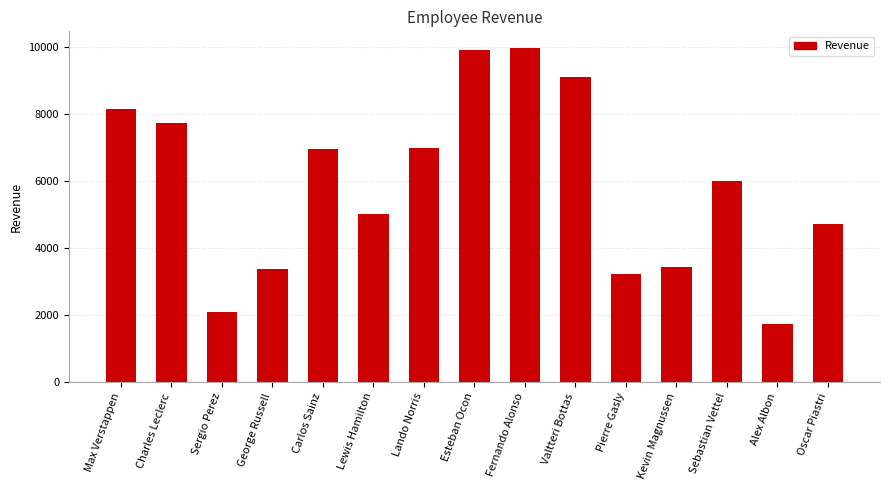

What is the sum of all values?

88494.5